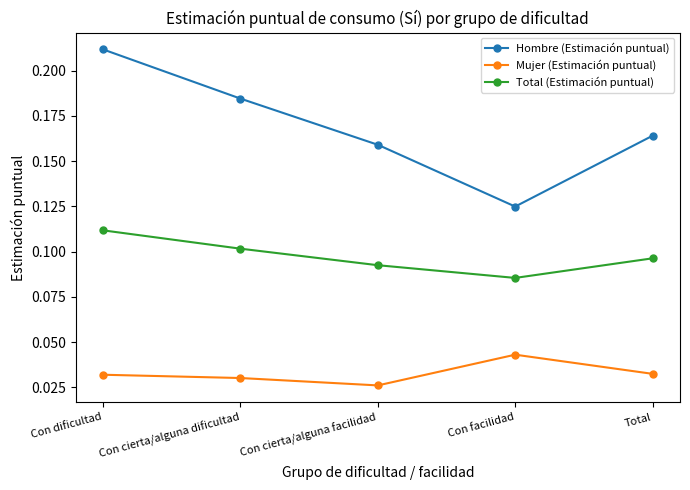

Which series changed the most between Con cierta/alguna dificultad and Total?

Hombre (Estimación puntual)